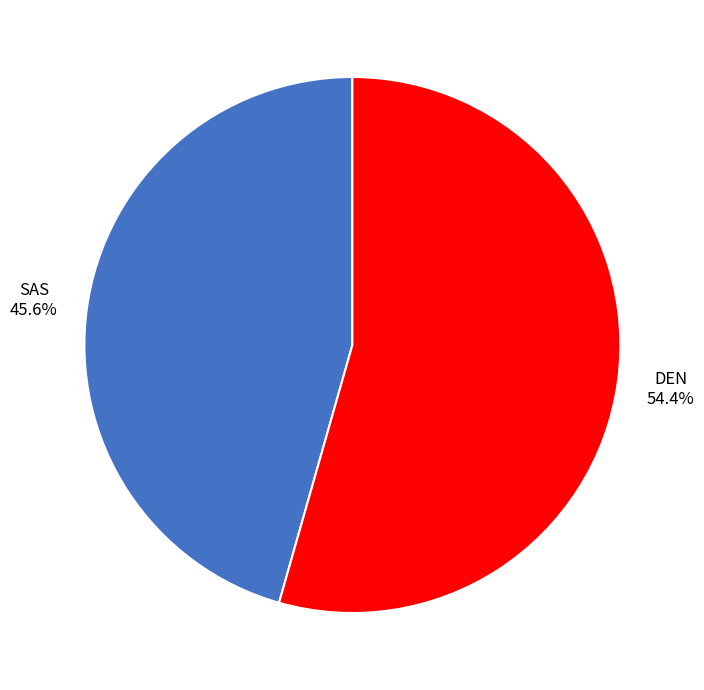

Does any single category account for the majority?

Yes